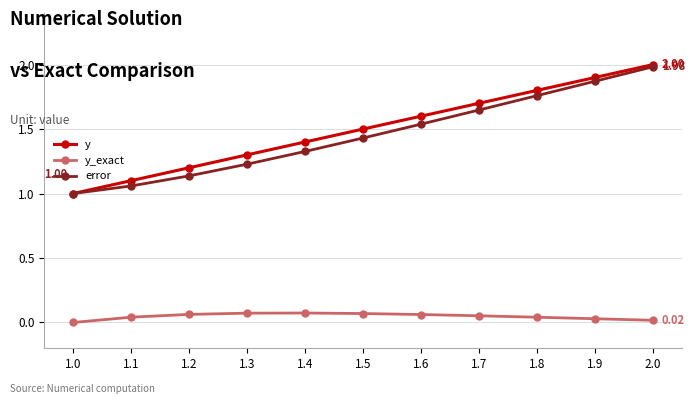

True or false: error and y_exact cross at least once.

False